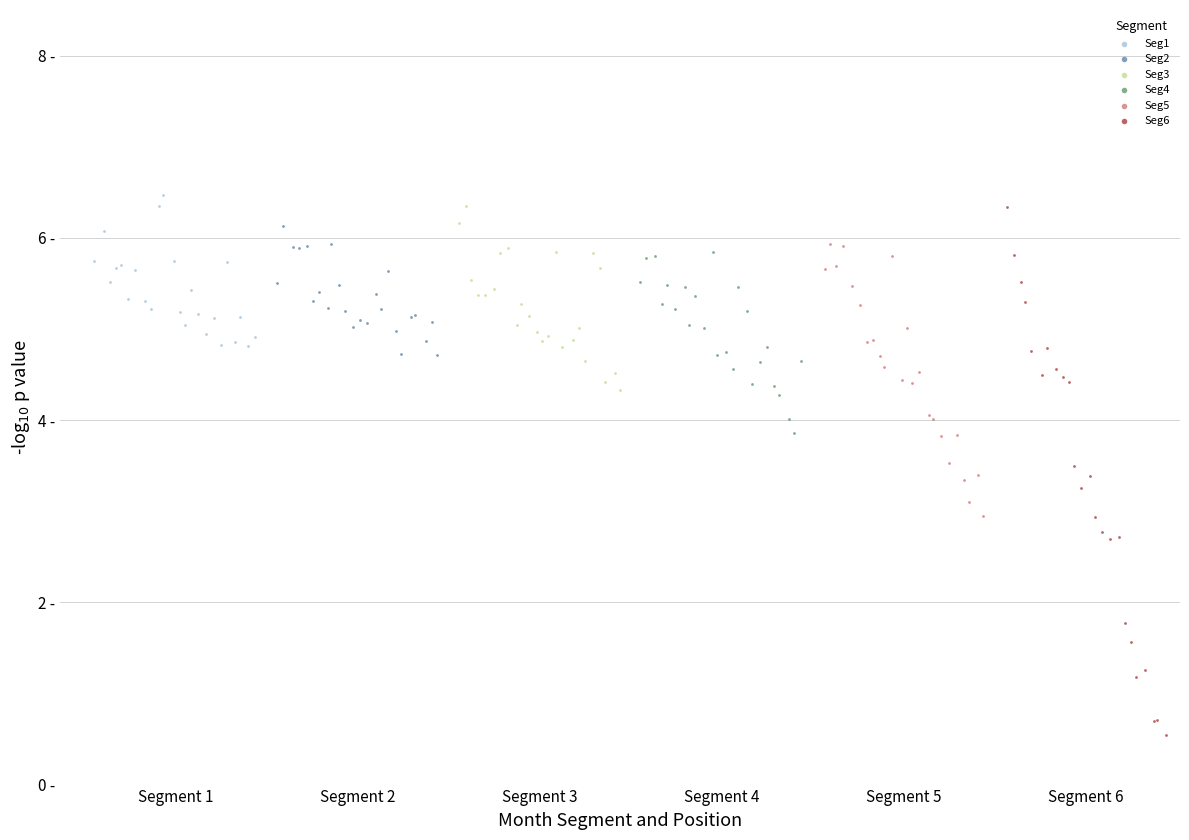

What are all the series names shown in the legend?

Seg1, Seg2, Seg3, Seg4, Seg5, Seg6